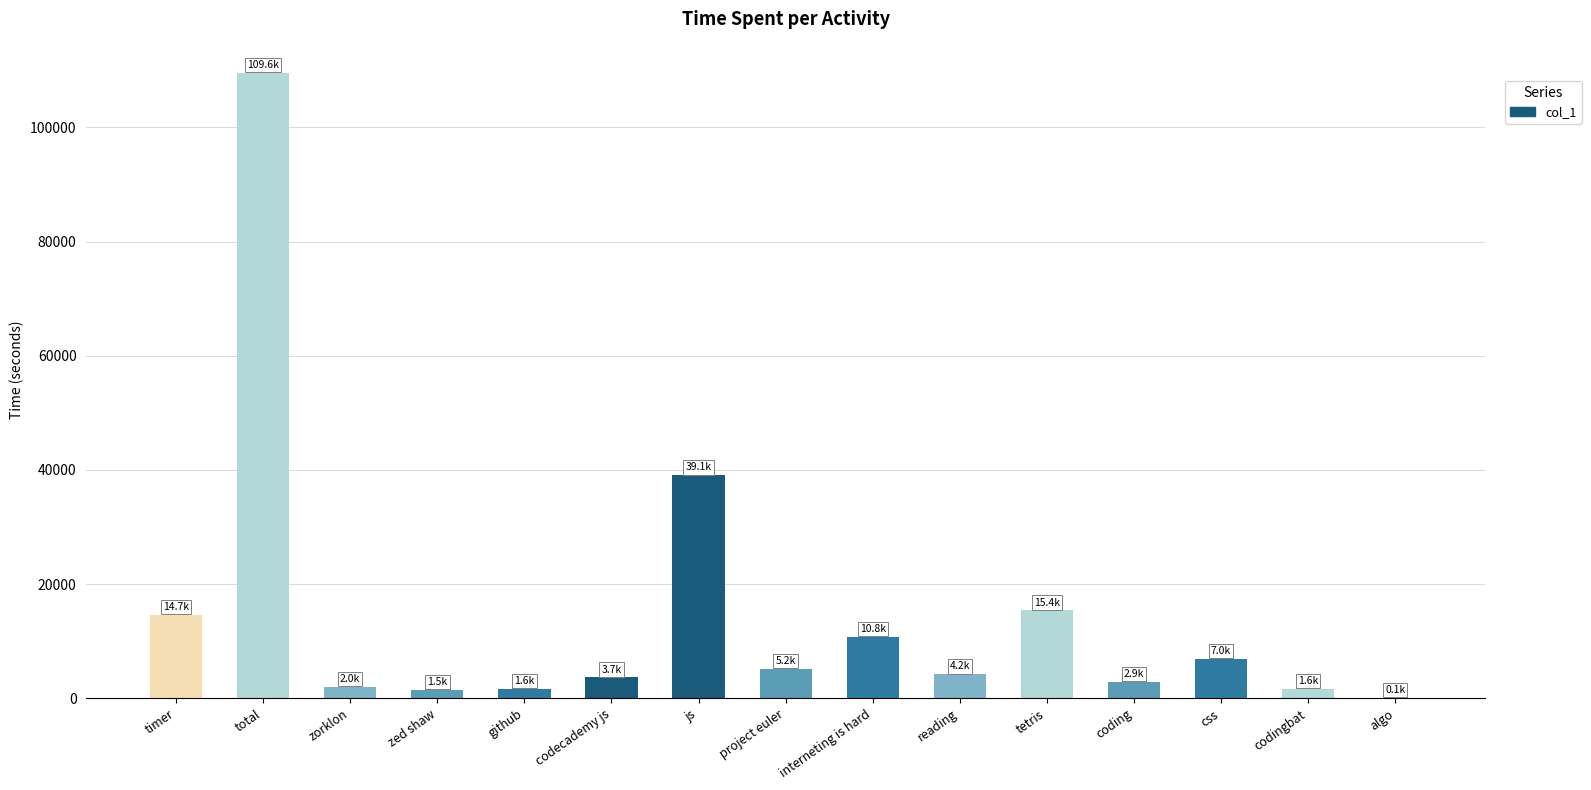

Approximately how many times larger is the value at tetris compared to project euler?

3.0